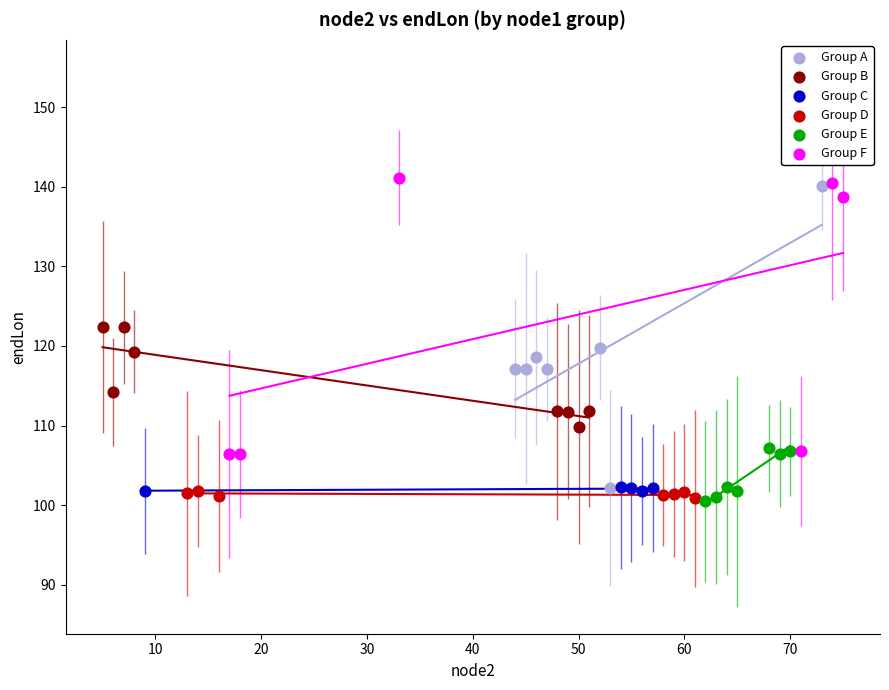

Which series has the widest spread of Y values?

Group A